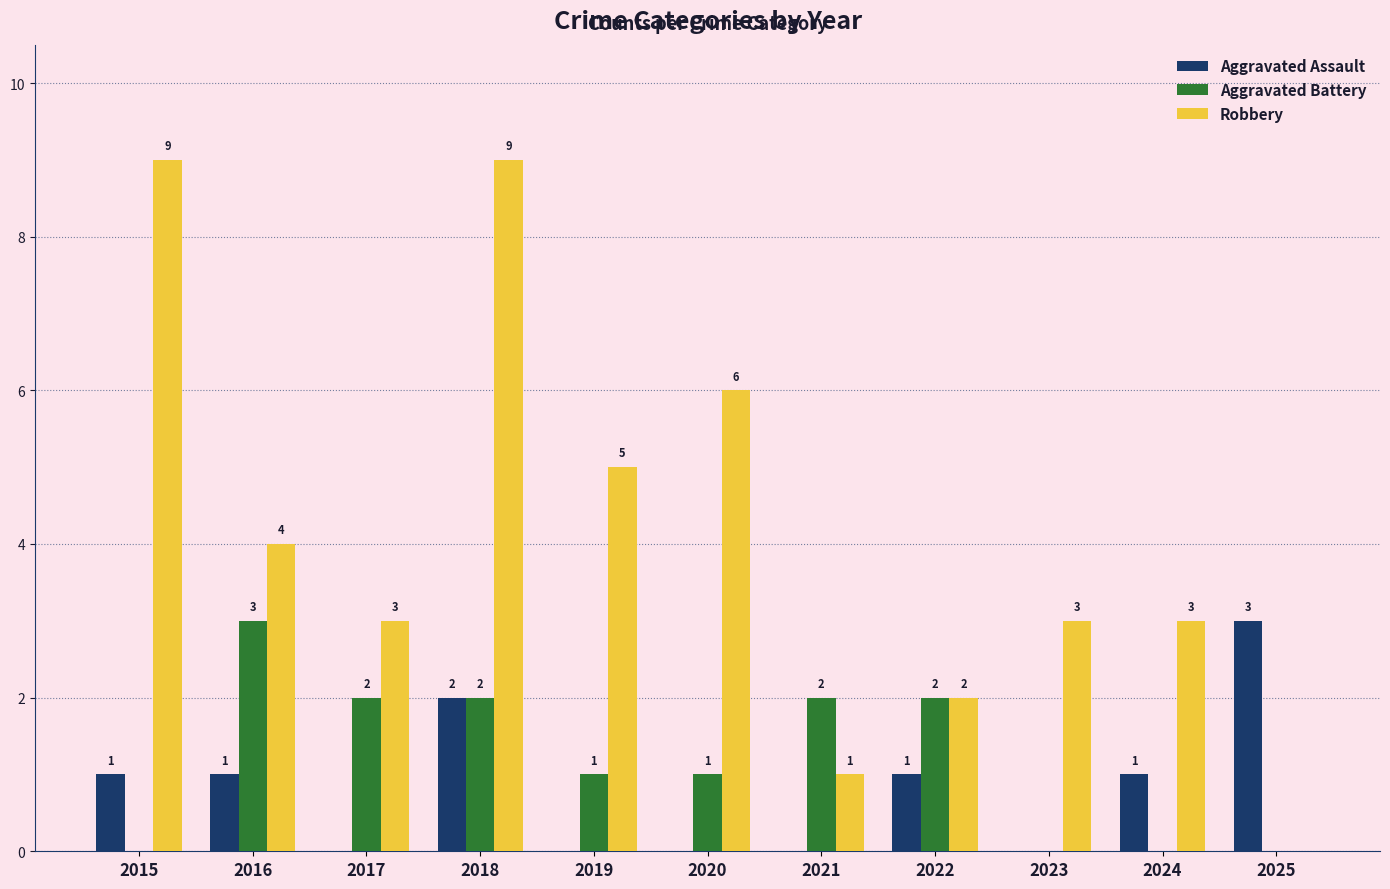

Count the Aggravated Assault values in the range 0 to 1.

9